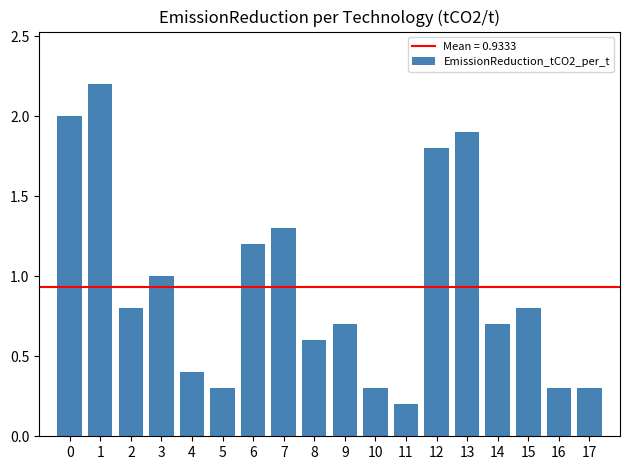

Is it true that the value at 2 is 1.3?

False